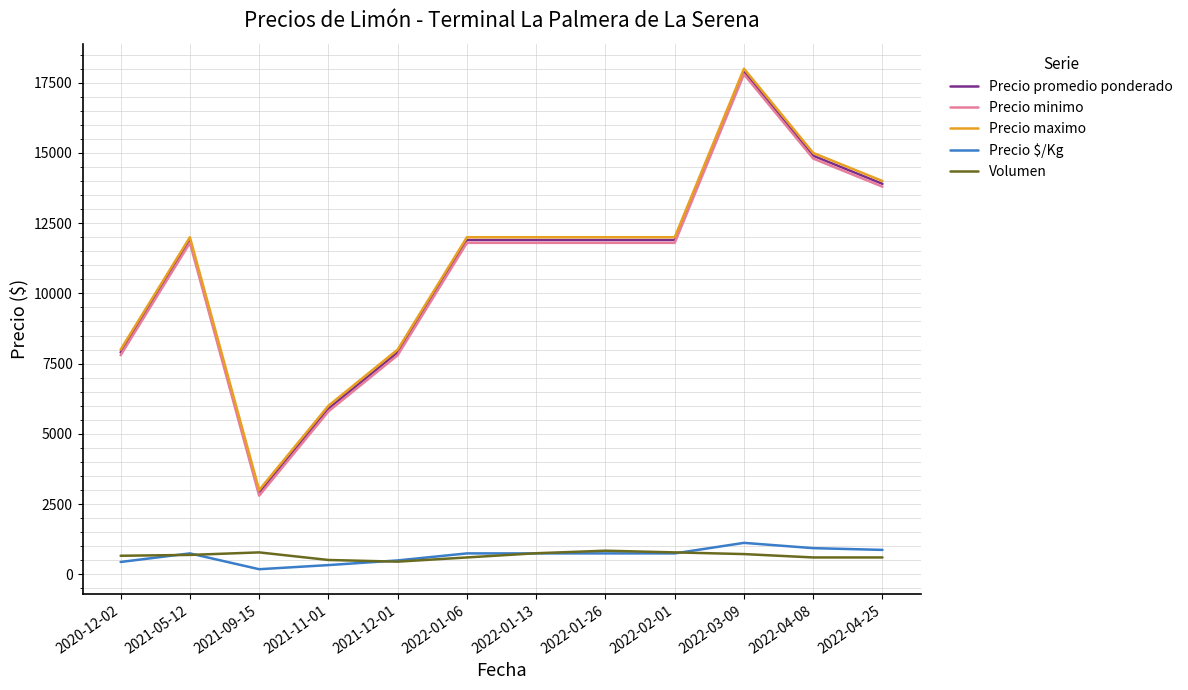

Does the chart have visible grid lines?

Yes